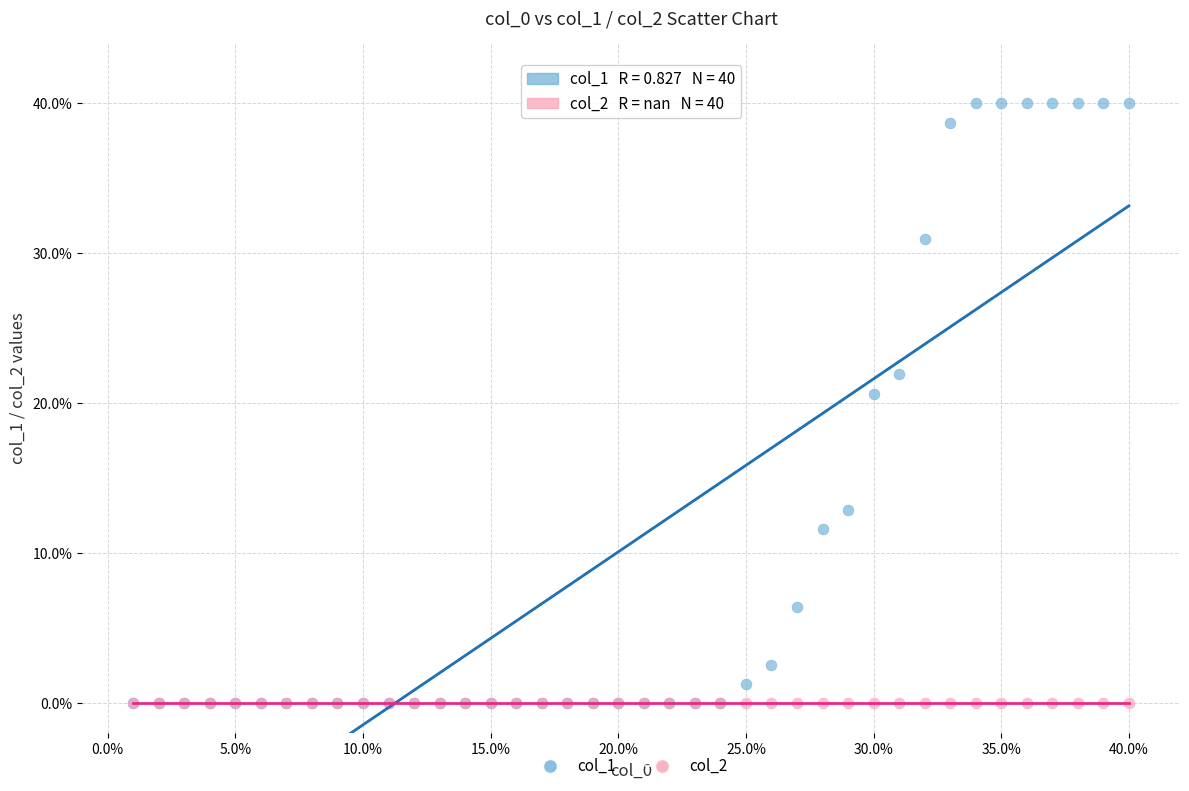

Across all series, what Y value is closest to 20?

20.6